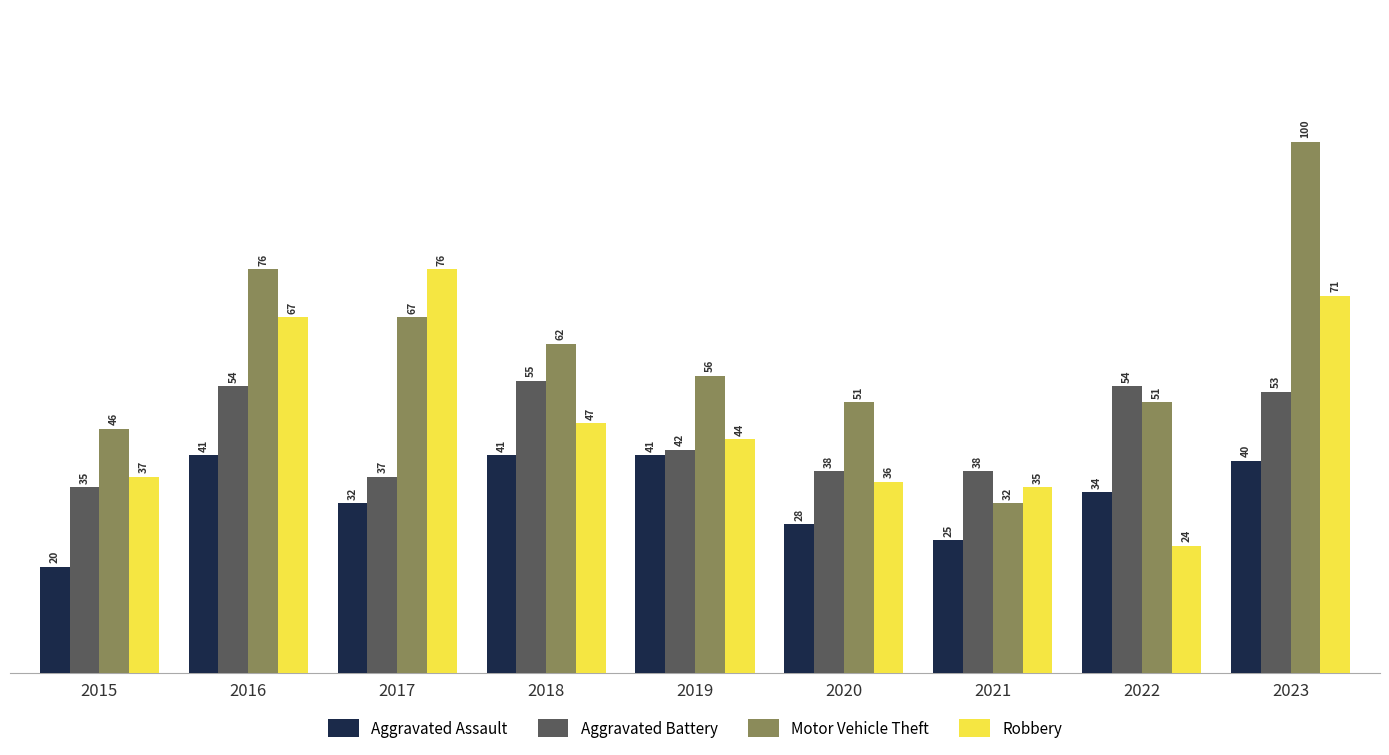

What are all the series names shown in the legend?

Aggravated Assault, Aggravated Battery, Motor Vehicle Theft, Robbery